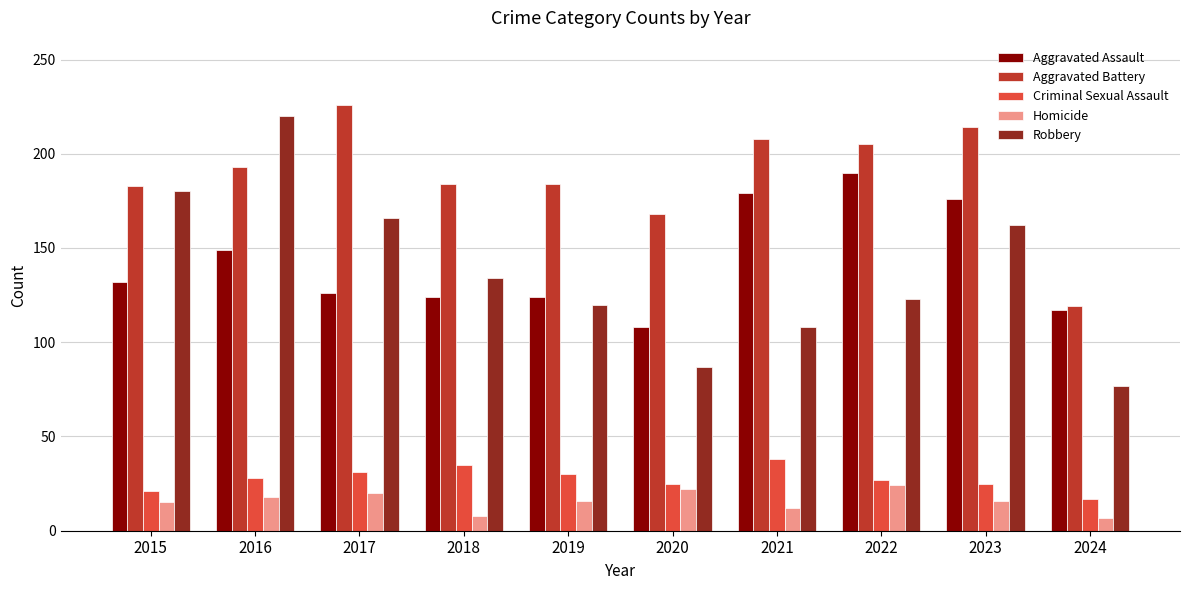

Count the number of data series in this chart.

5